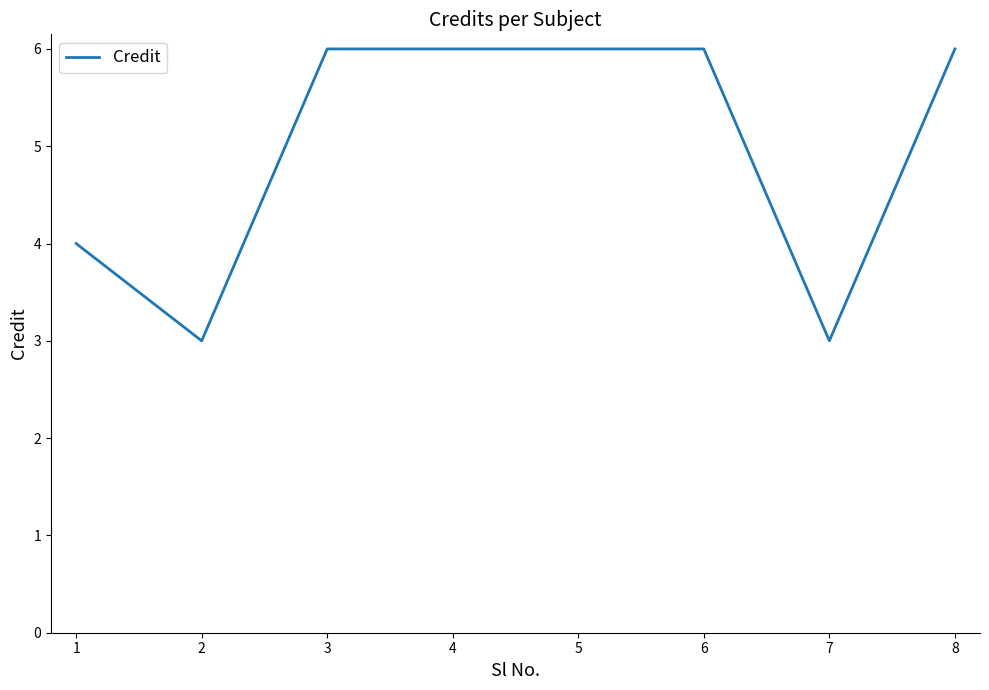

The chart shows a value of 6 at 4. True or false?

True